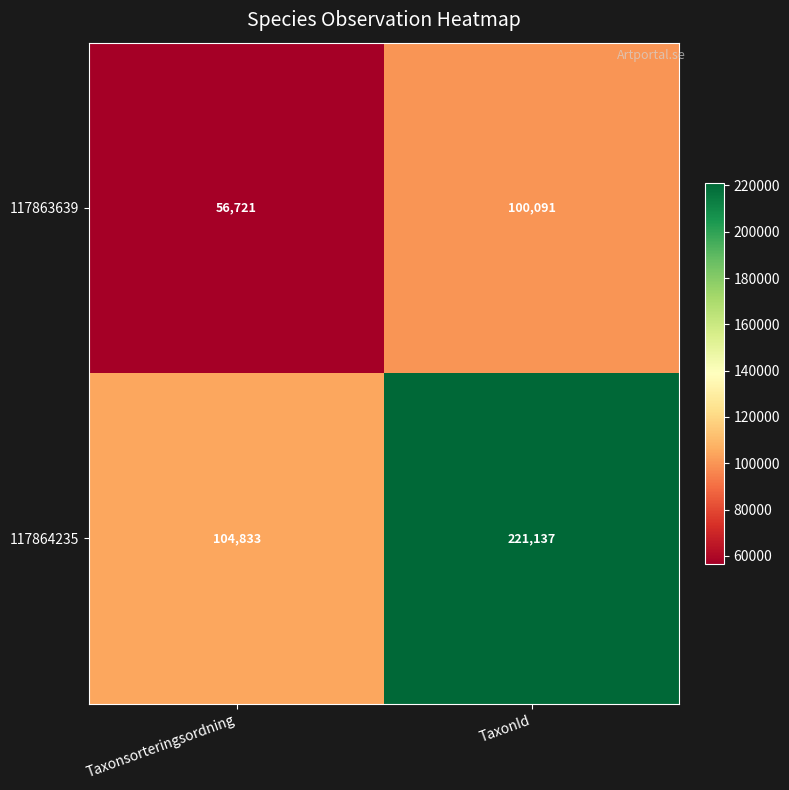

What is the average value of the 117863639 series?

78406